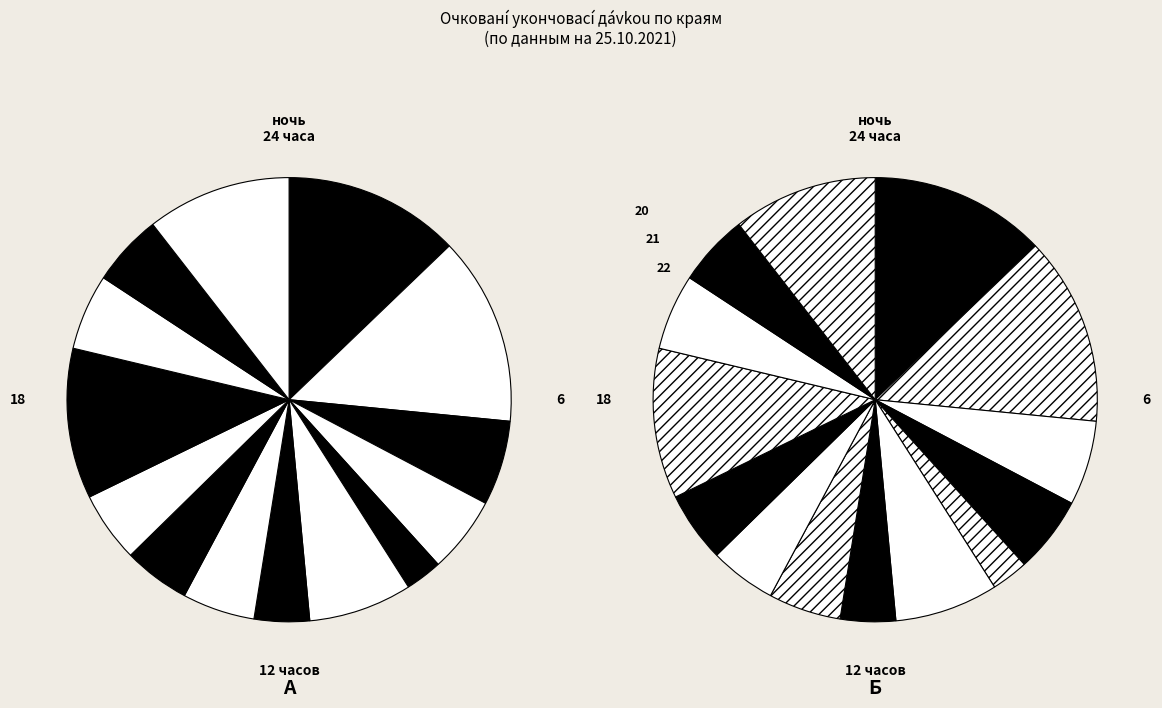

Does Zlínský kraj account for over 50% of the chart?

No